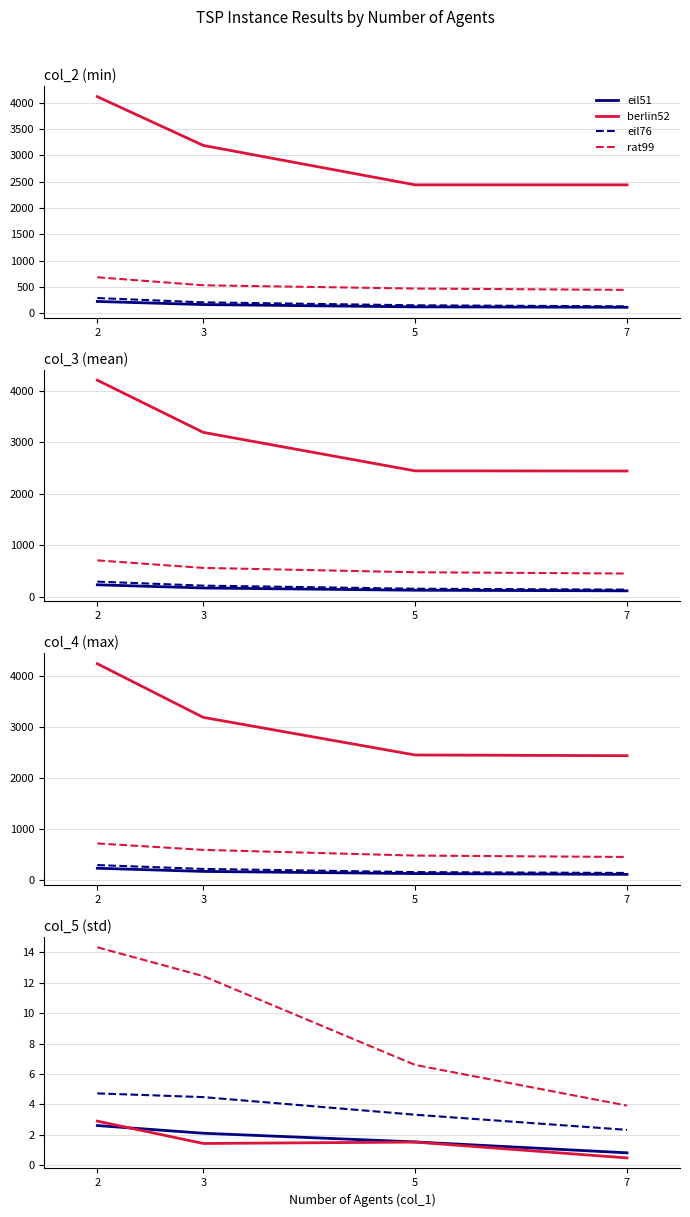

What is the approximate value of eil76 at 7?

2.3